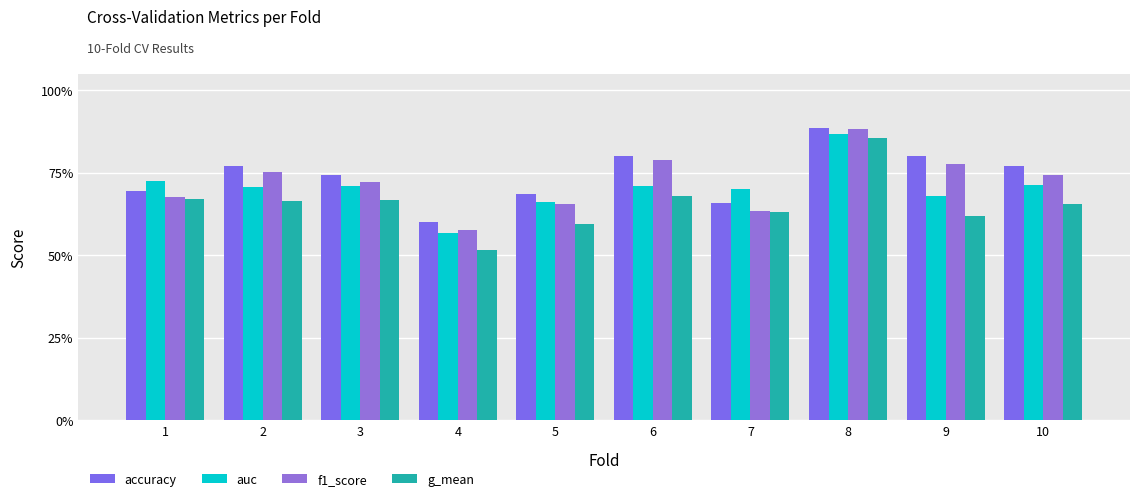

Are the bars horizontal?

No